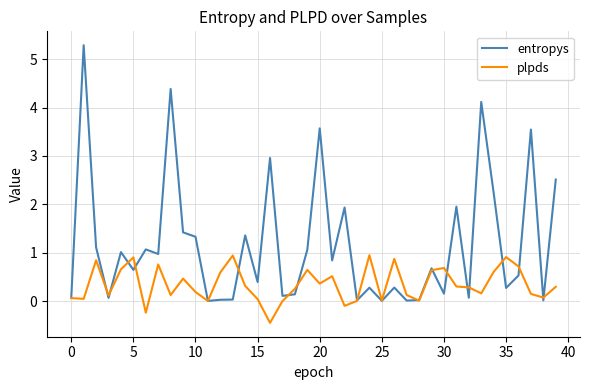

How many lines are shown in the chart?

2